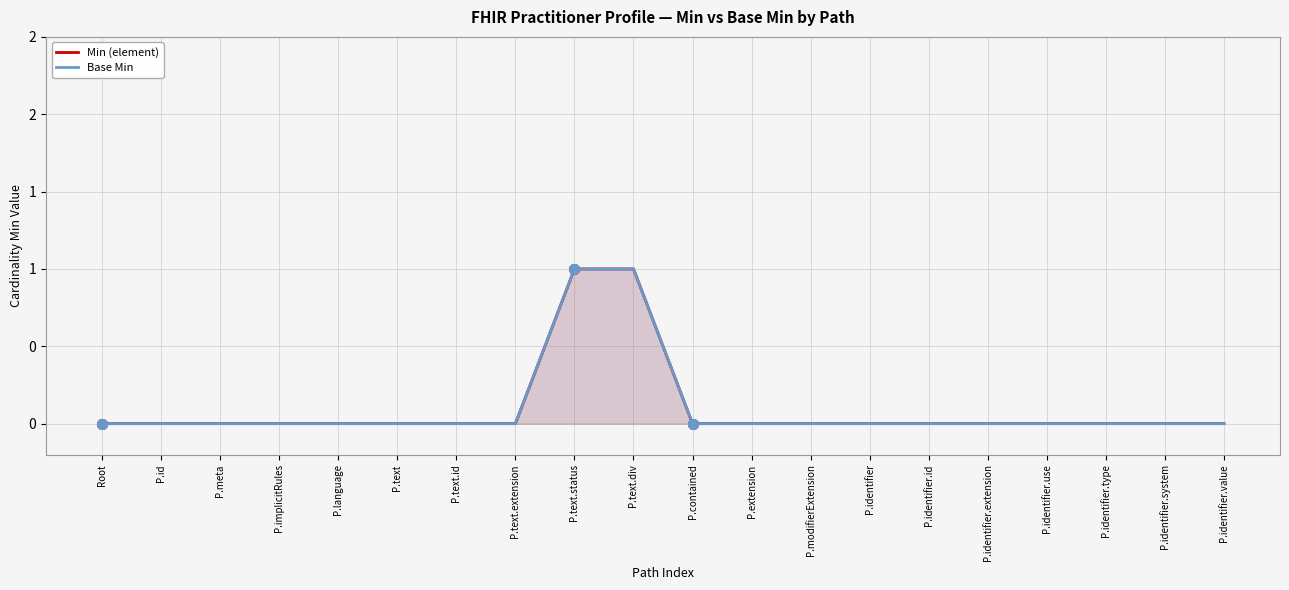

List the labels in order of Min (element) value, largest first.

P.text.status, P.text.div, Root, P.id, P.meta, P.implicitRules, P.language, P.text, P.text.id, P.text.extension, P.contained, P.extension, P.modifierExtension, P.identifier, P.identifier.id, P.identifier.extension, P.identifier.use, P.identifier.type, P.identifier.system, P.identifier.value